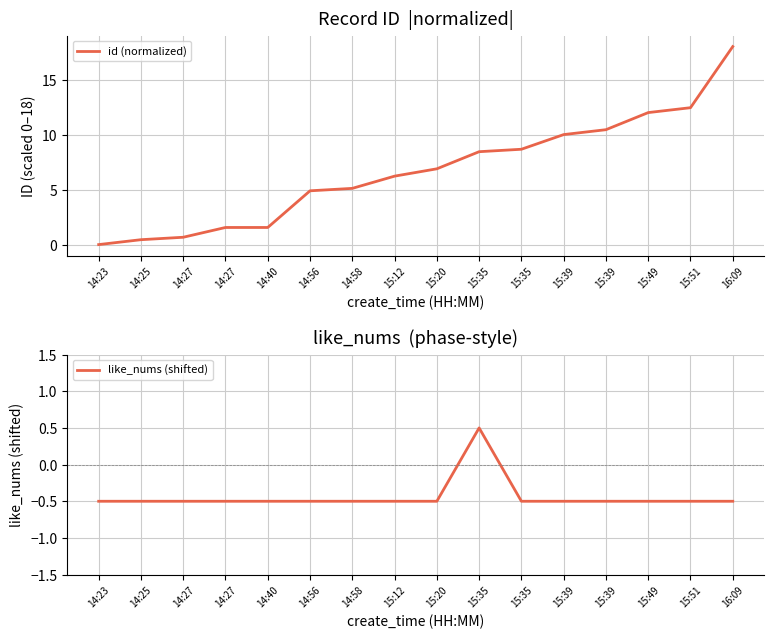

What is the label of the 3rd point from the left?

14:27